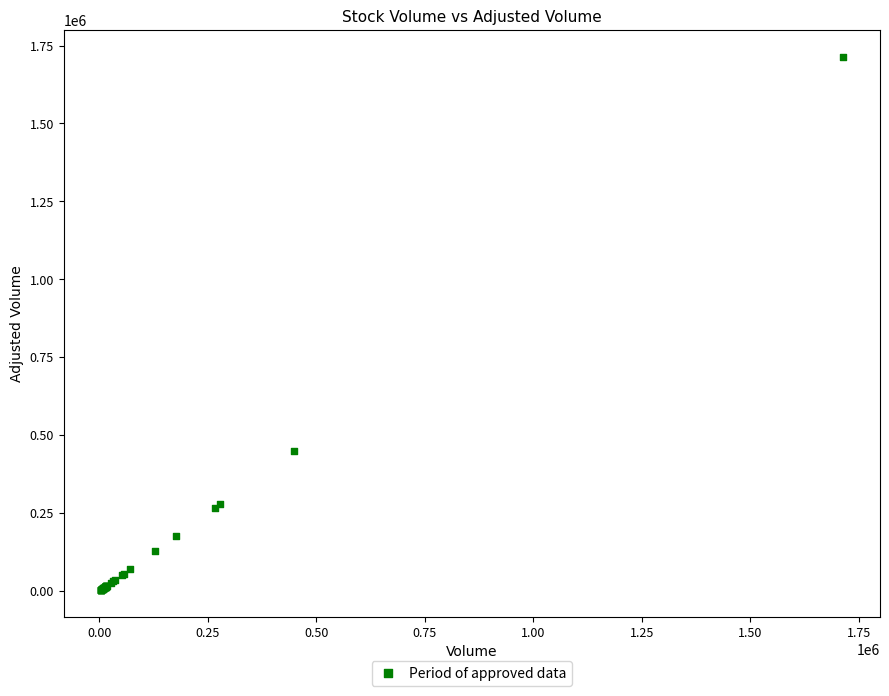

What Y value in the scatter plot is closest to 858703?

449784